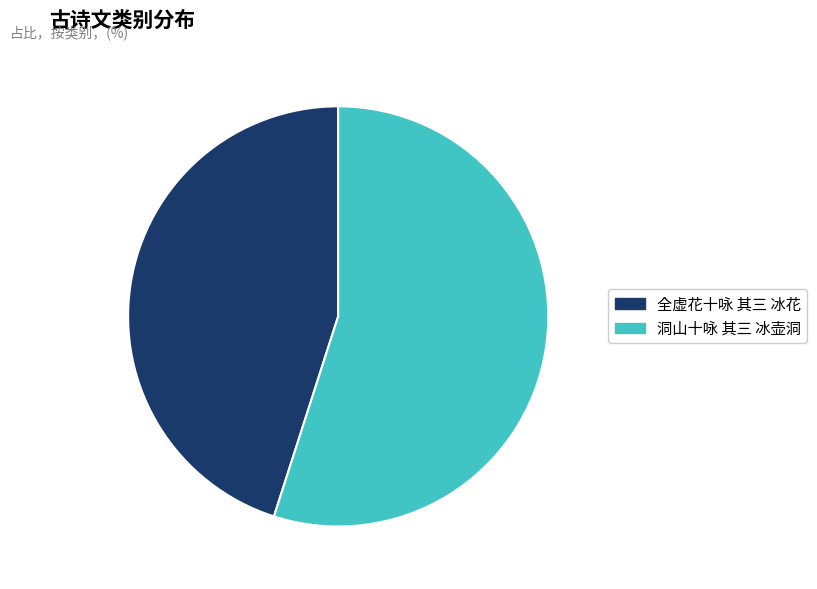

The 洞山十咏 其三 冰壶洞 slice represents 55% of the pie. True or false?

True